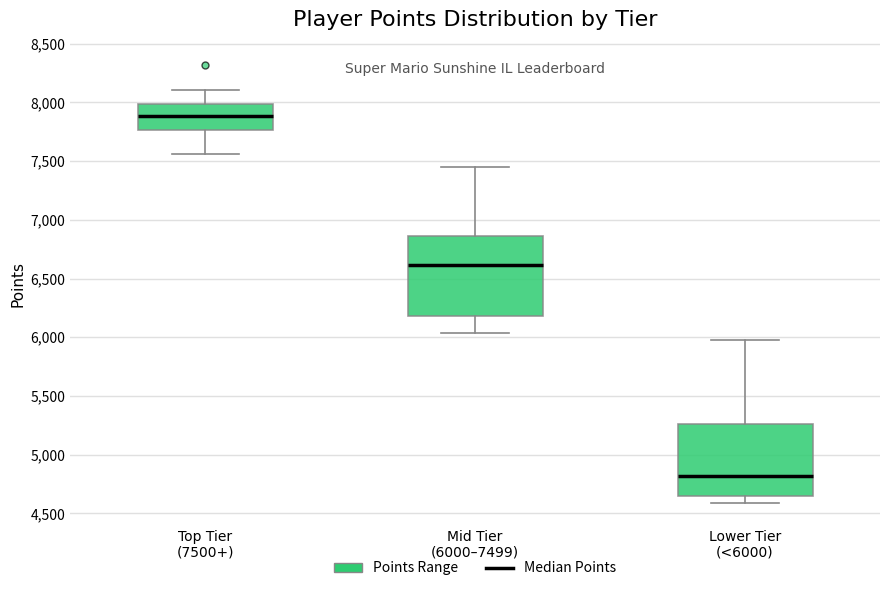

Which box's median line is the lowest?

Lower Tier (<6000)